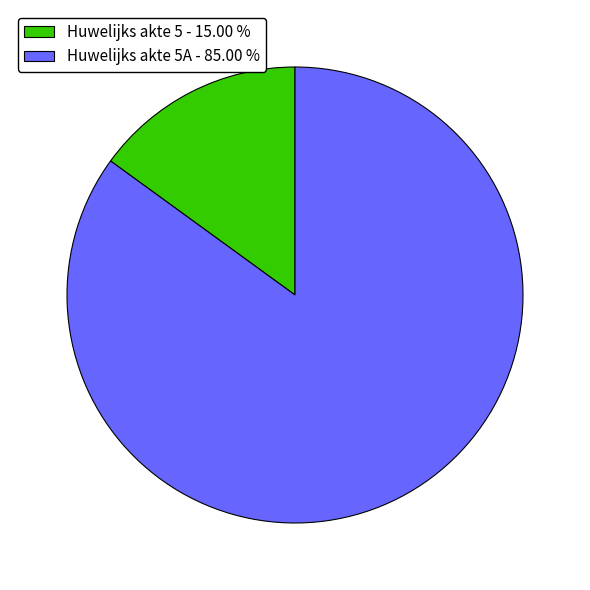

Count the number of slices in the pie.

2